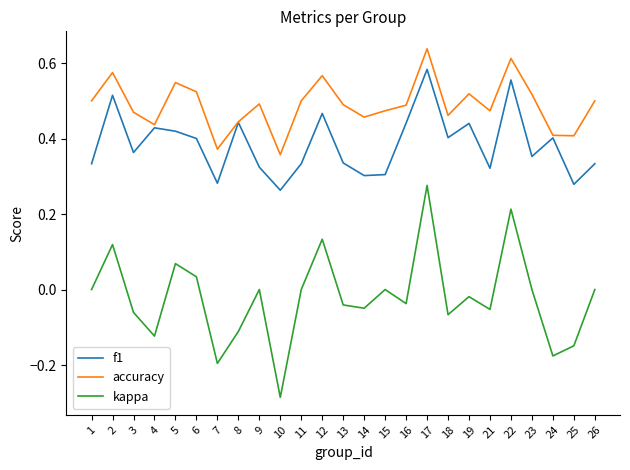

Which series has the largest total across all categories?

accuracy